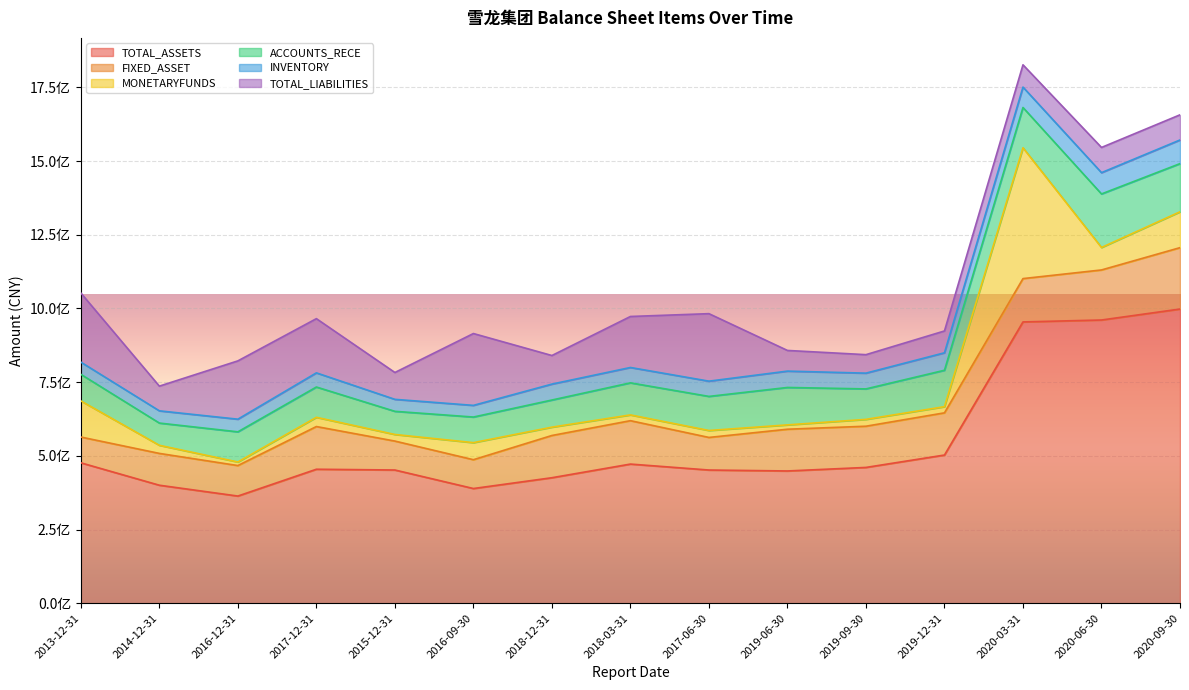

True or false: TOTAL_ASSETS and TOTAL_LIABILITIES cross at least once.

False